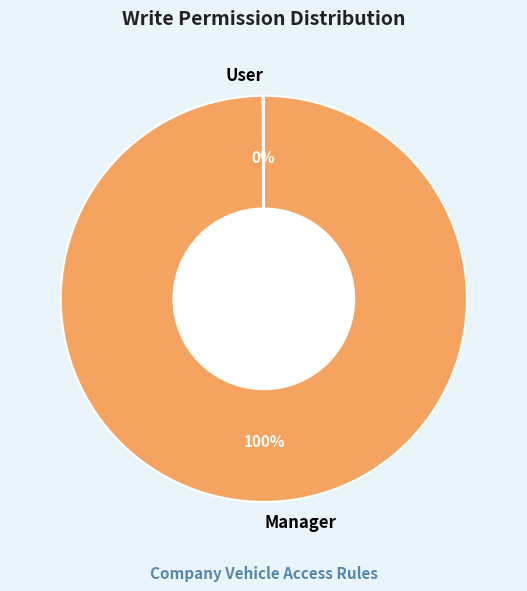

Which category has the biggest portion of the pie?

Manager